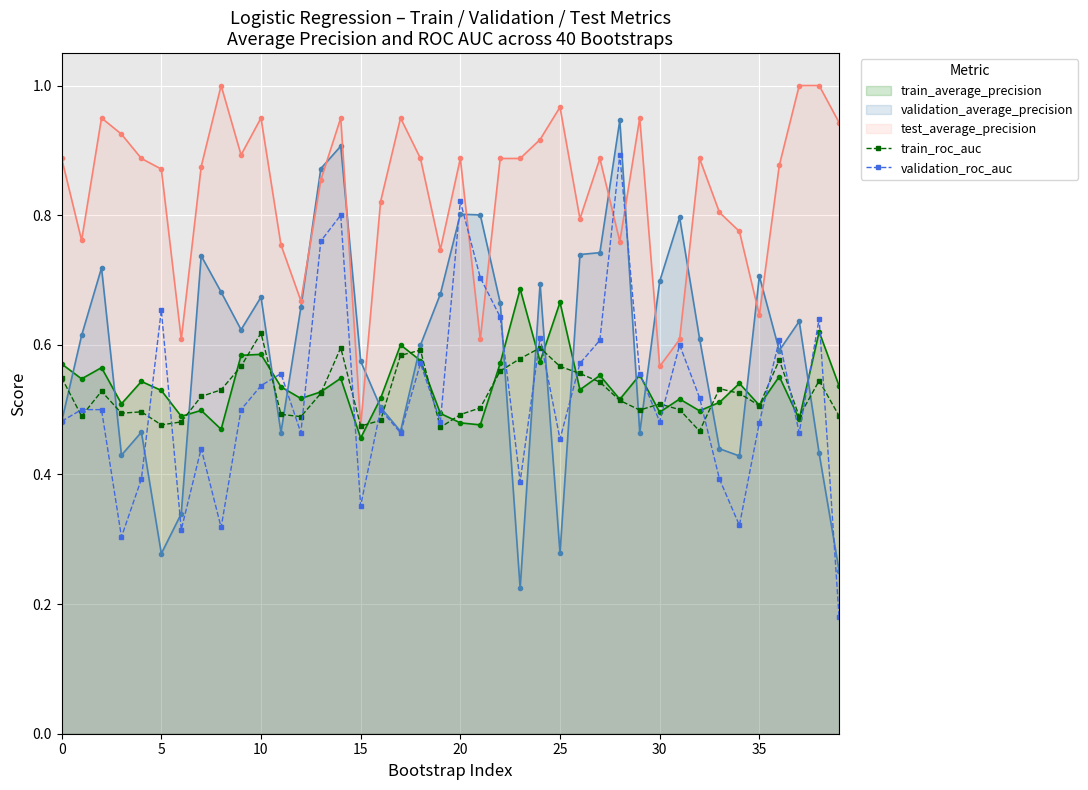

Reading left to right, extract all data points from this chart.

train_roc_auc: 0.5	0.5	0.5	0.5	0.5	0.5	0.5	0.5	0.5	0.6	0.6	0.5	0.5	0.5	0.6	0.5	0.5	0.6	0.6	0.5	0.5	0.5	0.6	0.6	0.6	0.6	0.6	0.5	0.5	0.5	0.5	0.5	0.5	0.5	0.5	0.5	0.6	0.5	0.5	0.5
validation_roc_auc: 0.5	0.5	0.5	0.3	0.4	0.7	0.3	0.4	0.3	0.5	0.5	0.6	0.5	0.8	0.8	0.4	0.5	0.5	0.6	0.5	0.8	0.7	0.6	0.4	0.6	0.5	0.6	0.6	0.9	0.6	0.5	0.6	0.5	0.4	0.3	0.5	0.6	0.5	0.6	0.2